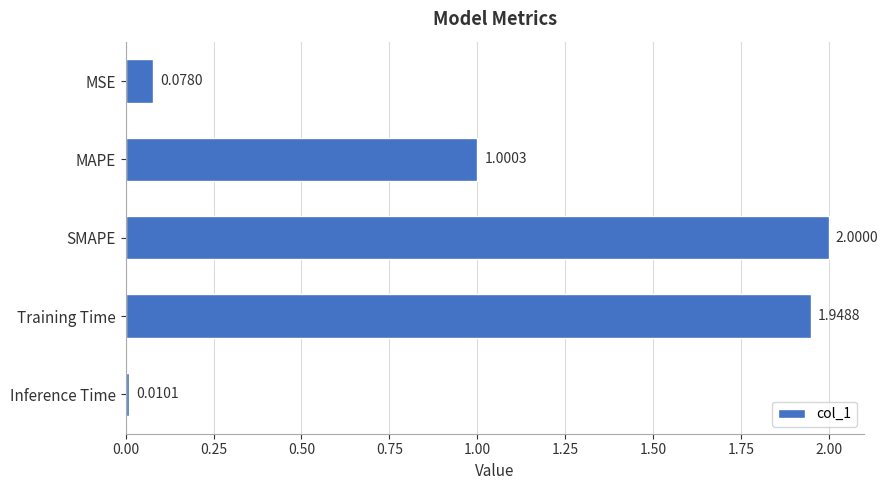

At which label is the value closest to 1?

MAPE